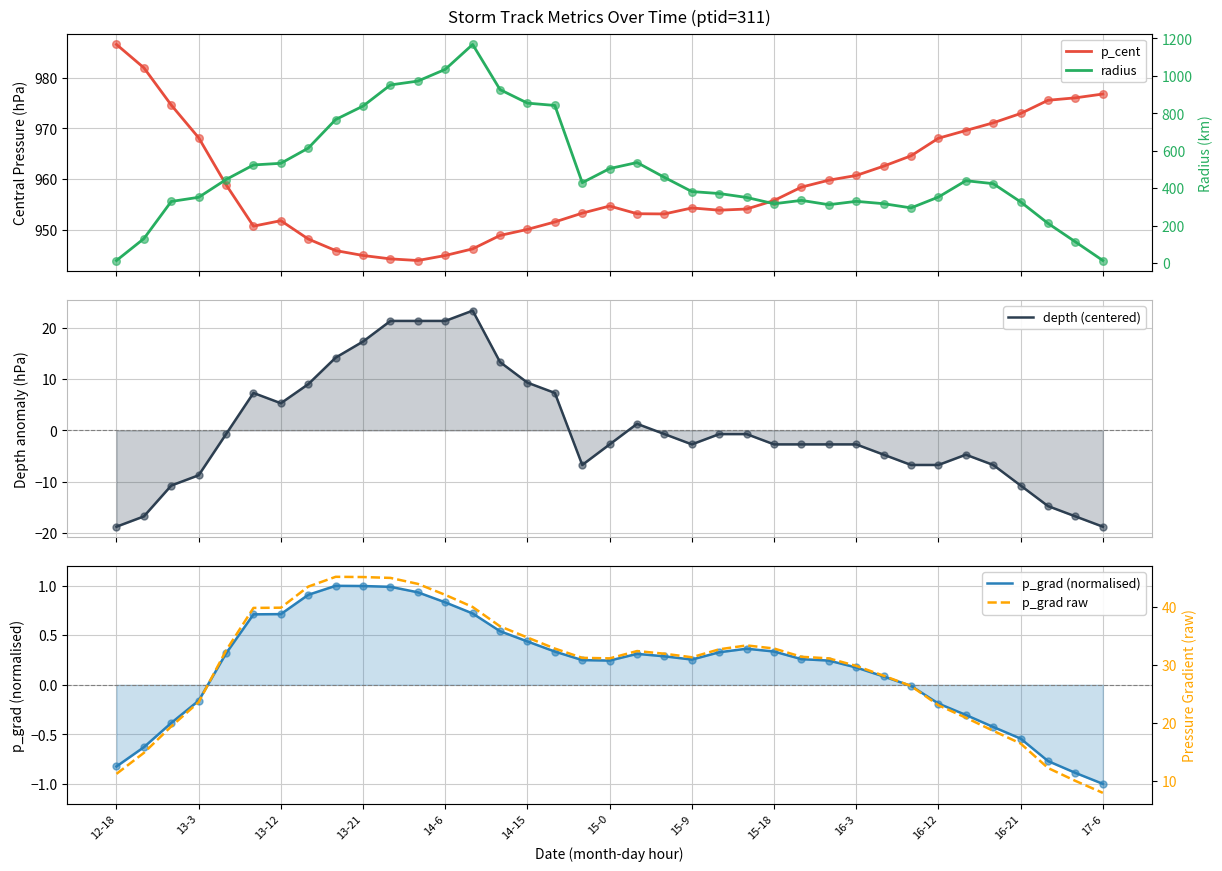

What are all the series names shown in the legend?

p_cent, depth (centered), p_grad (normalised), radius, p_grad raw